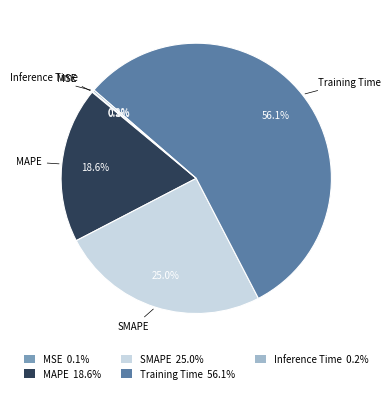

Combined, do MAPE 18.6% and SMAPE 25.0% account for over 50%?

No